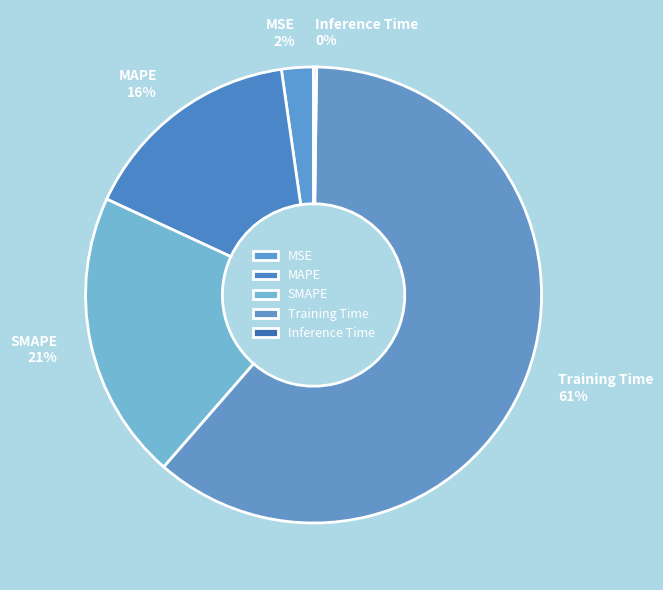

The Training Time slice represents 49% of the pie. True or false?

False